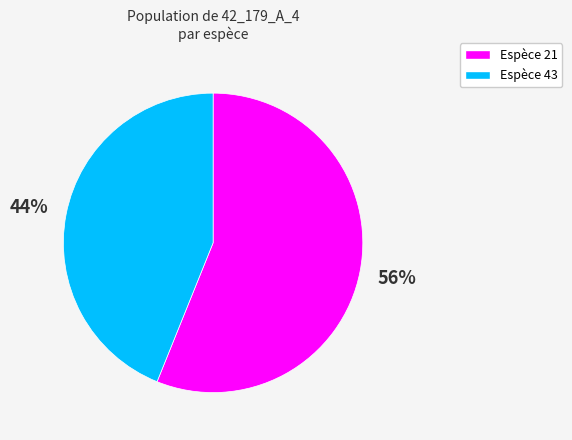

What percentage is the Espèce 21 slice, to the nearest percent?

56%